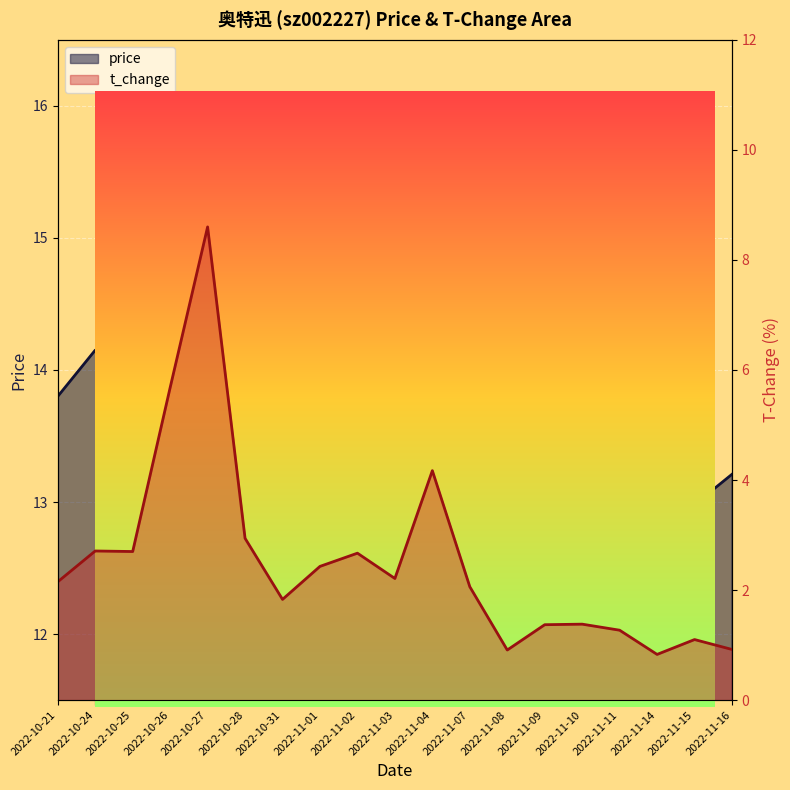

Which series has the largest range (max minus min)?

t_change